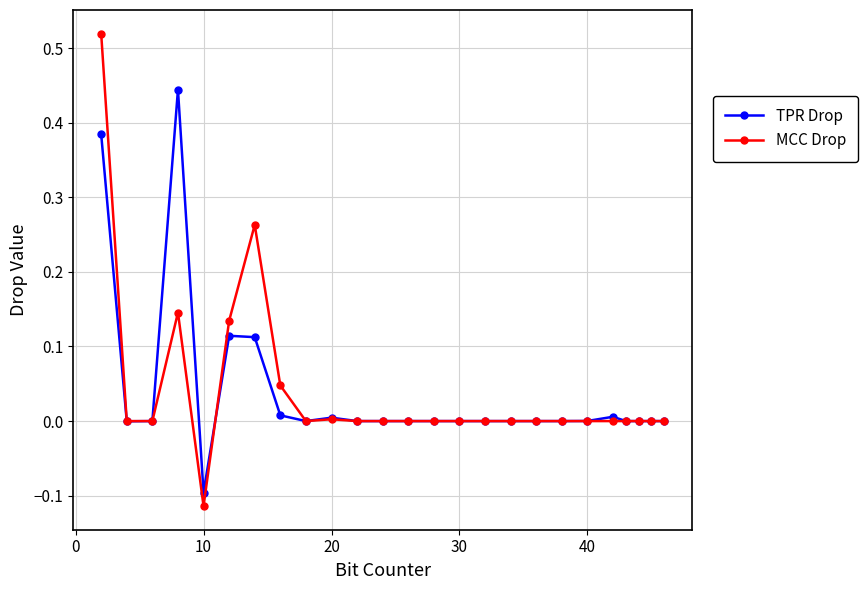

Which series has the largest range (max minus min)?

MCC Drop